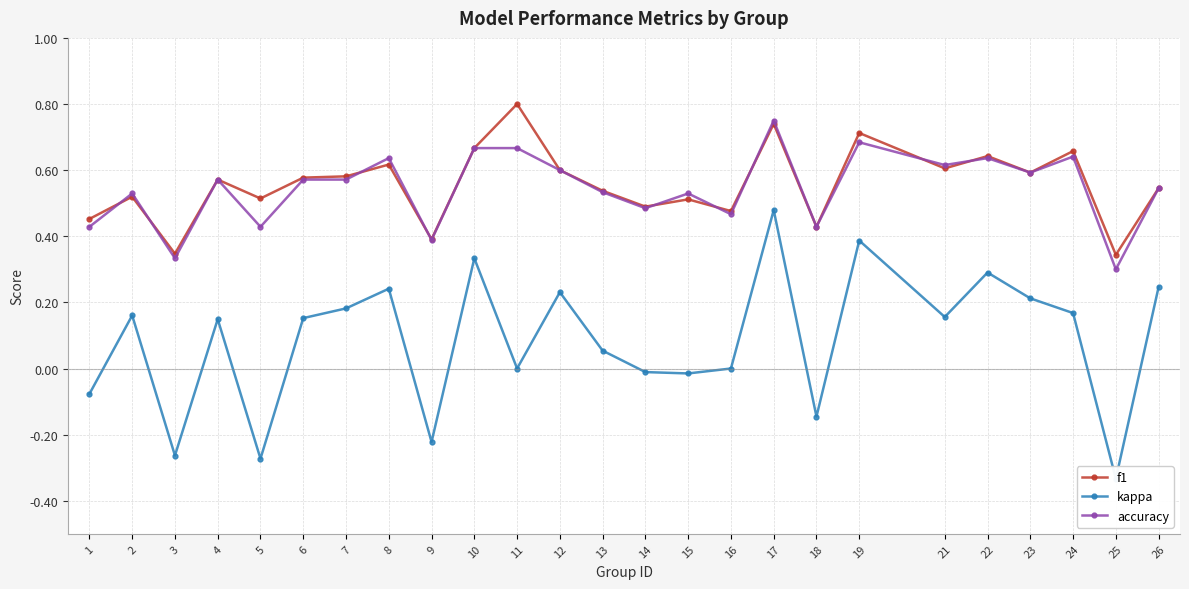

At which category is the sum across all series the highest?

17